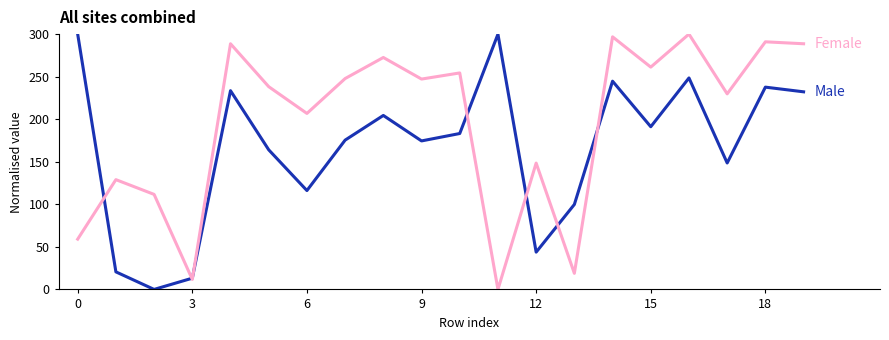

What is the greatest value displayed?

300.0